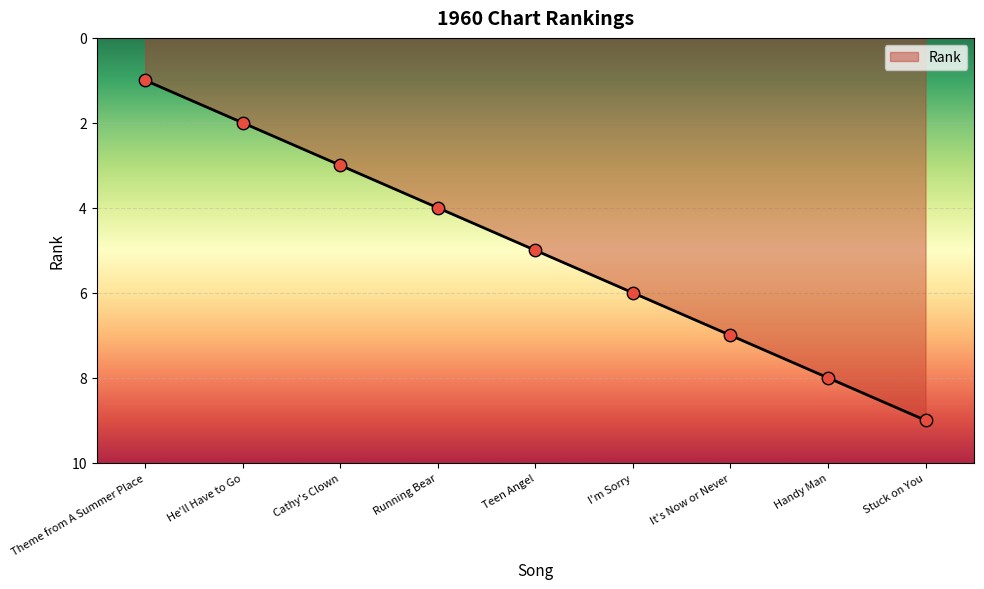

Between It's Now or Never and He'll Have to Go, which is larger?

It's Now or Never